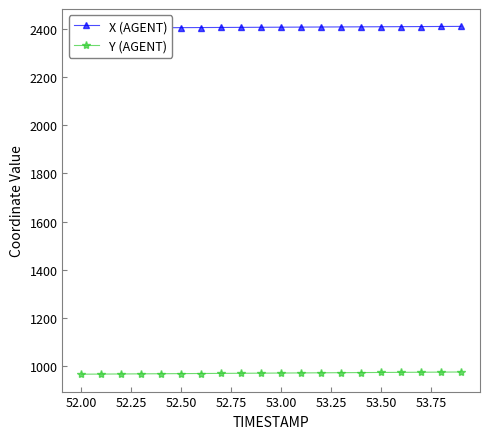

True or false: X (AGENT) and Y (AGENT) cross at least once.

False